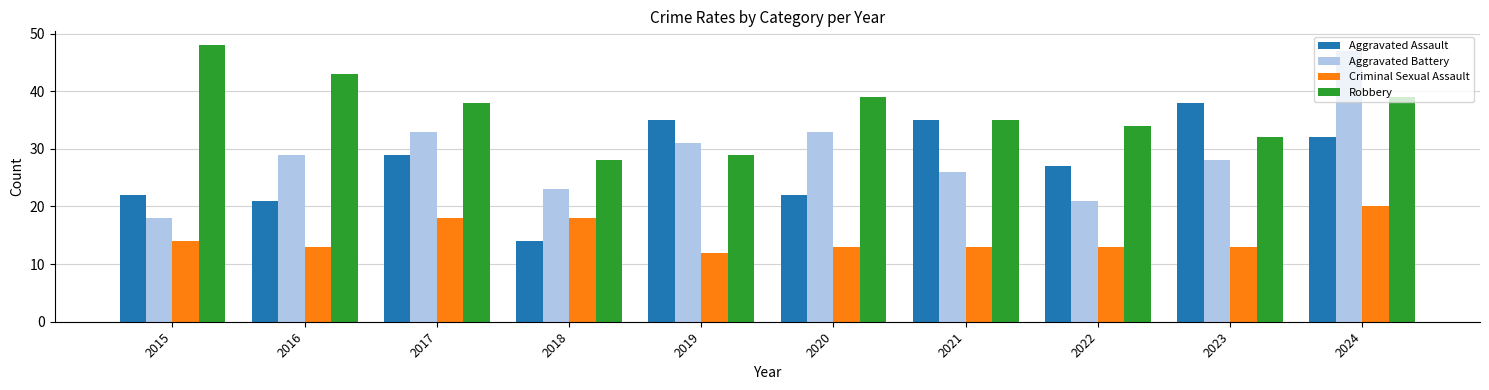

What is the total value across all series at 2016?

106